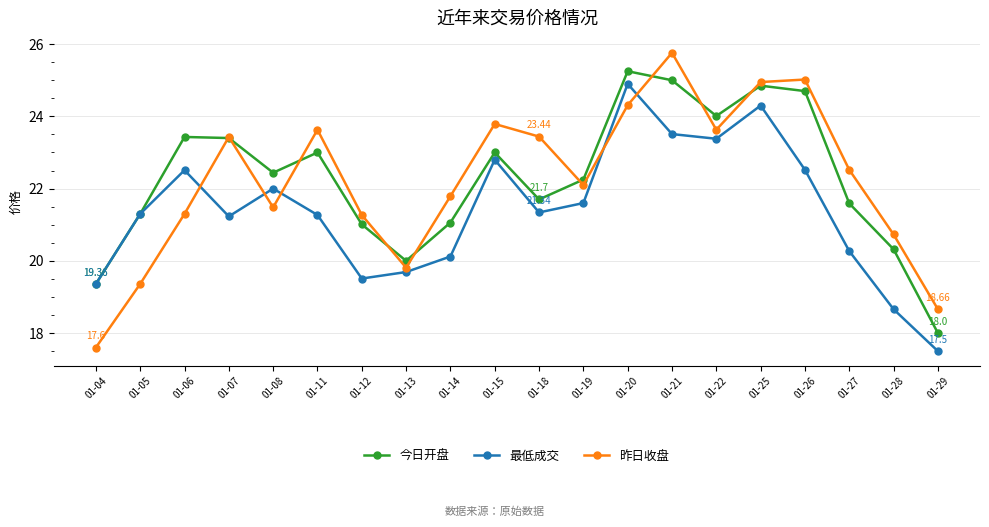

What is the minimum value shown in the chart?

17.5